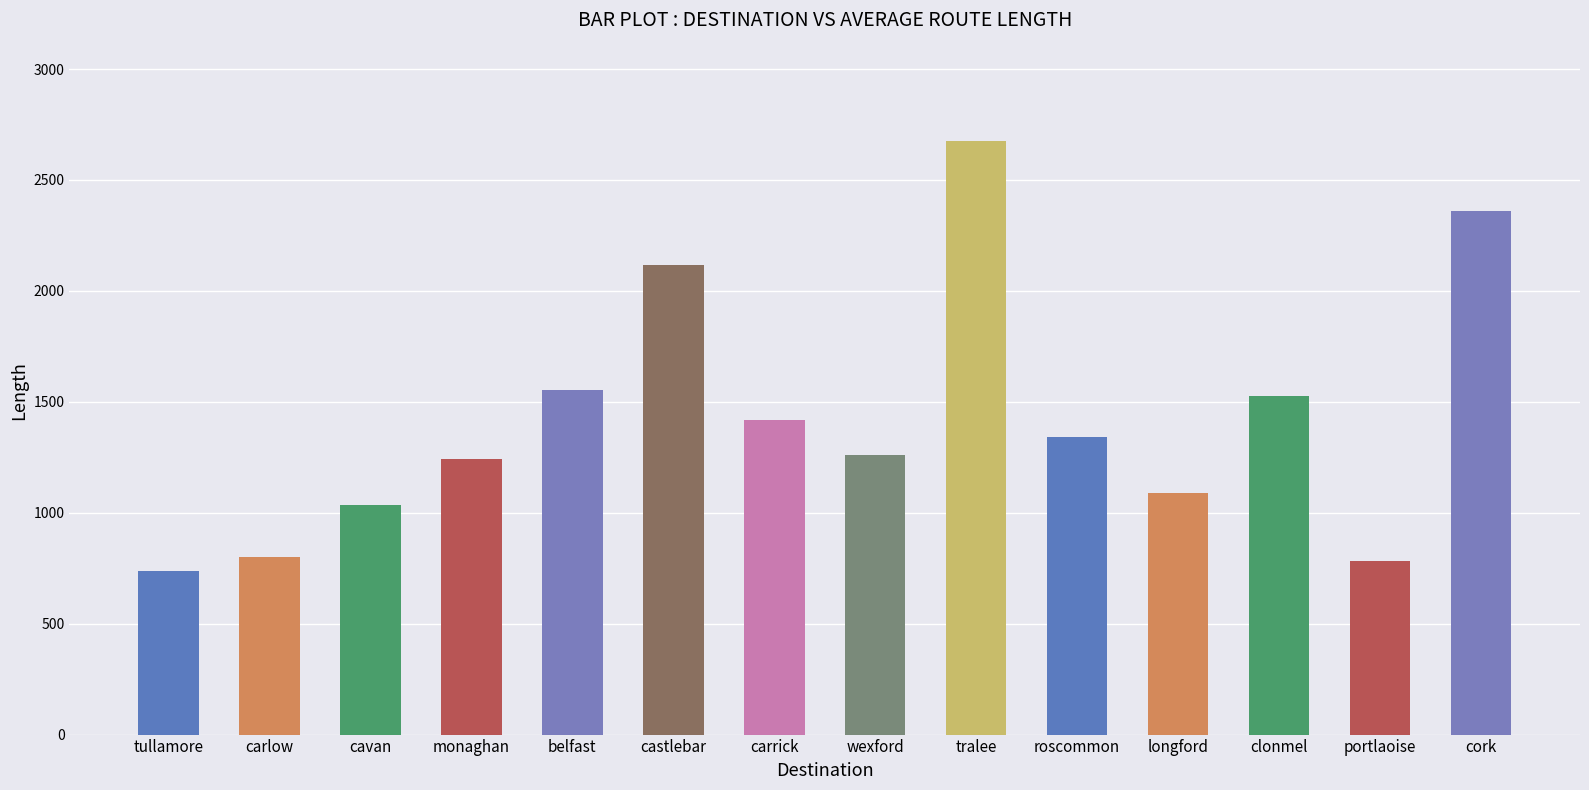

How many bars are there in total?

14